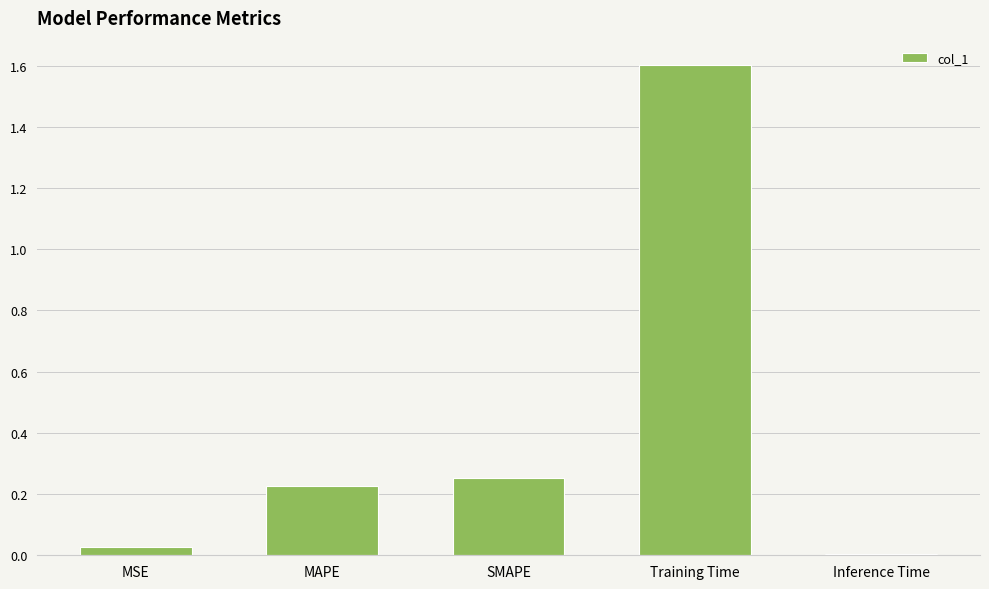

What is the difference between the maximum and second lowest values?

1.6